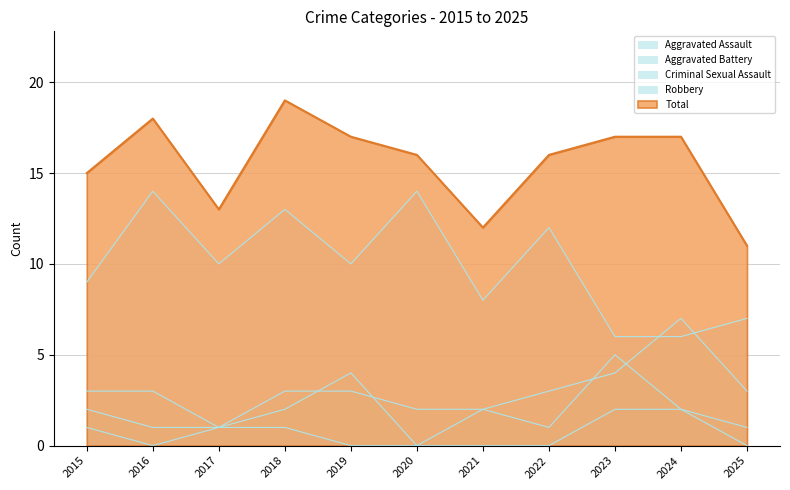

Which label corresponds to the smallest value in the chart?

2020